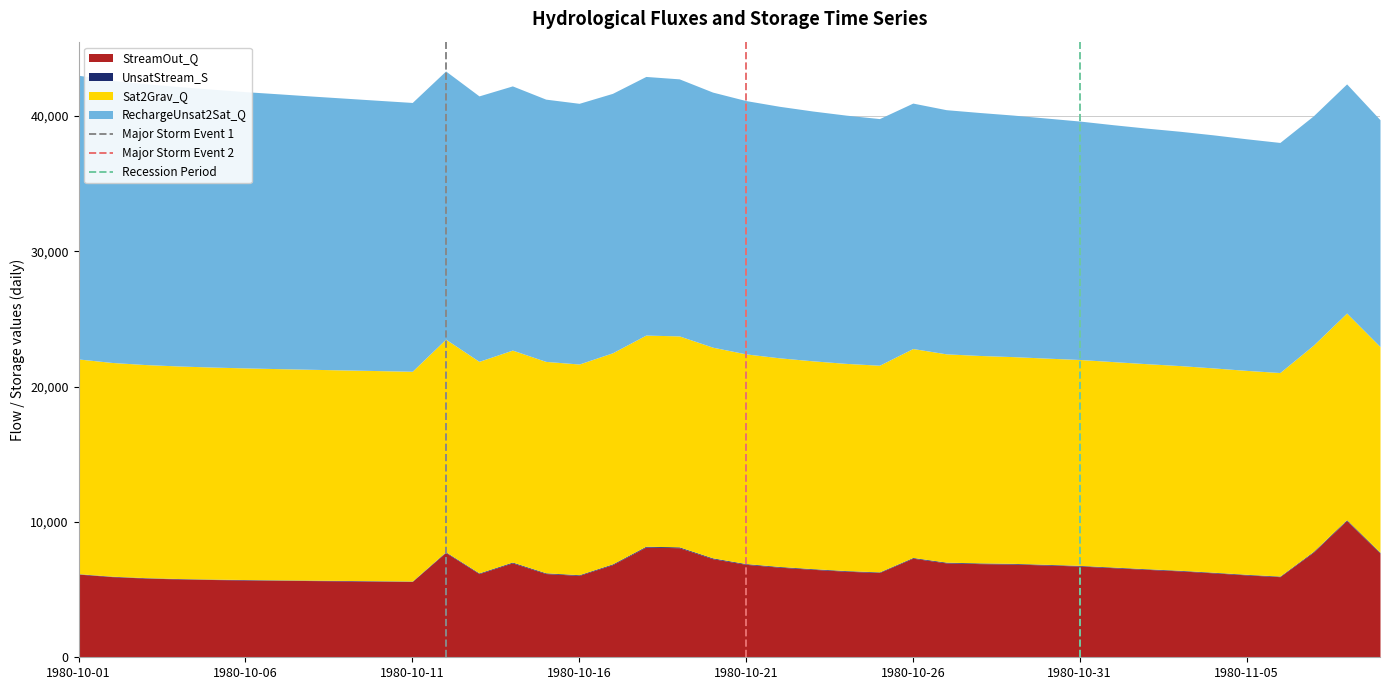

What is the minimum value for StreamOut_Q?

5599.5